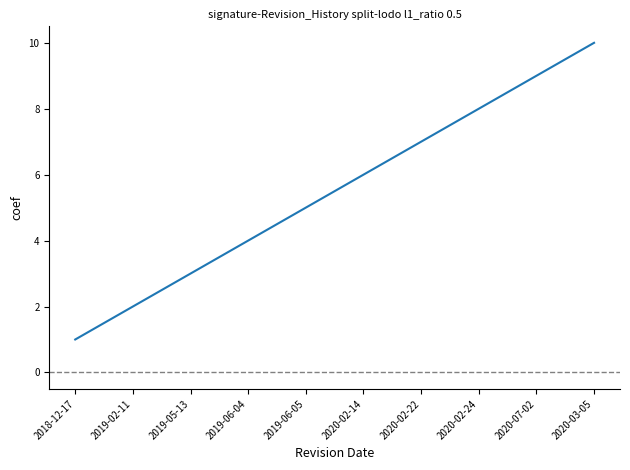

Reading left to right, what are all the values shown in this chart?

2018-12-17=1	2019-02-11=2	2019-05-13=3	2019-06-04=4	2019-06-05=5	2020-02-14=6	2020-02-22=7	2020-02-24=8	2020-07-02=9	2020-03-05=10